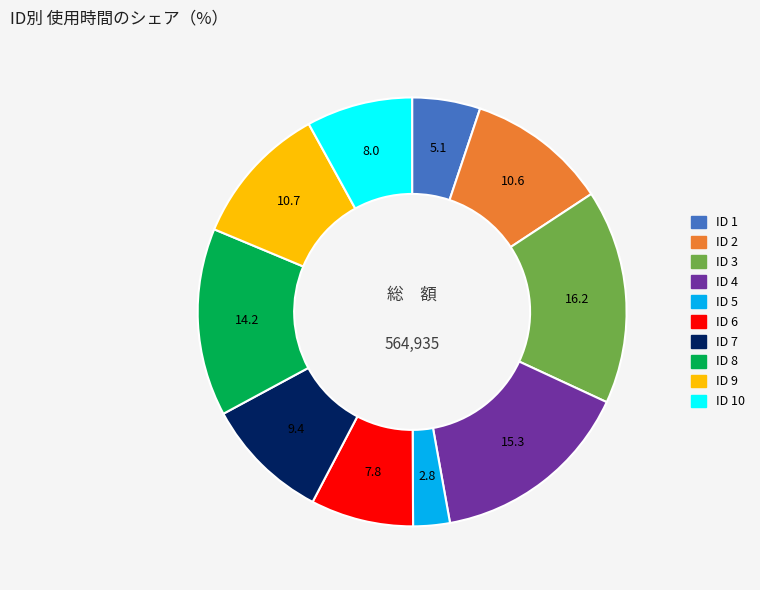

Is there a majority slice in this chart?

No